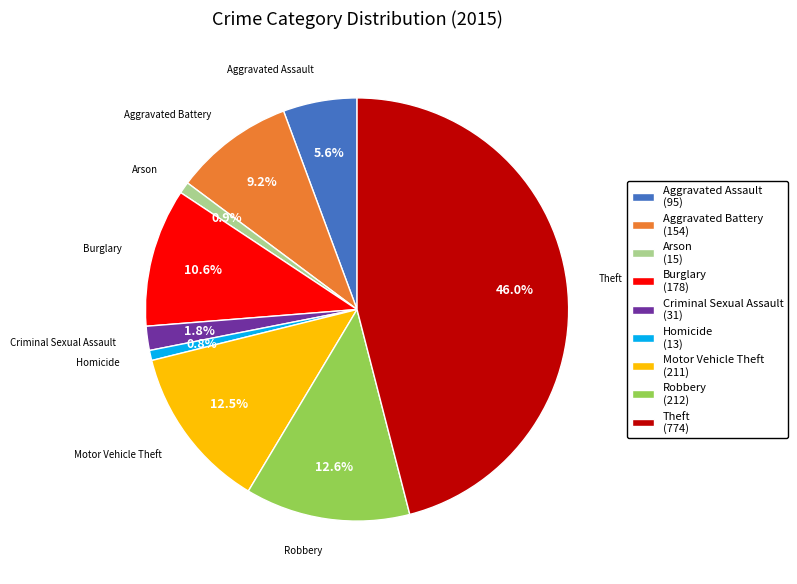

What is the ratio of the value at Robbery (212) to the value at Theft (774)?

0.3